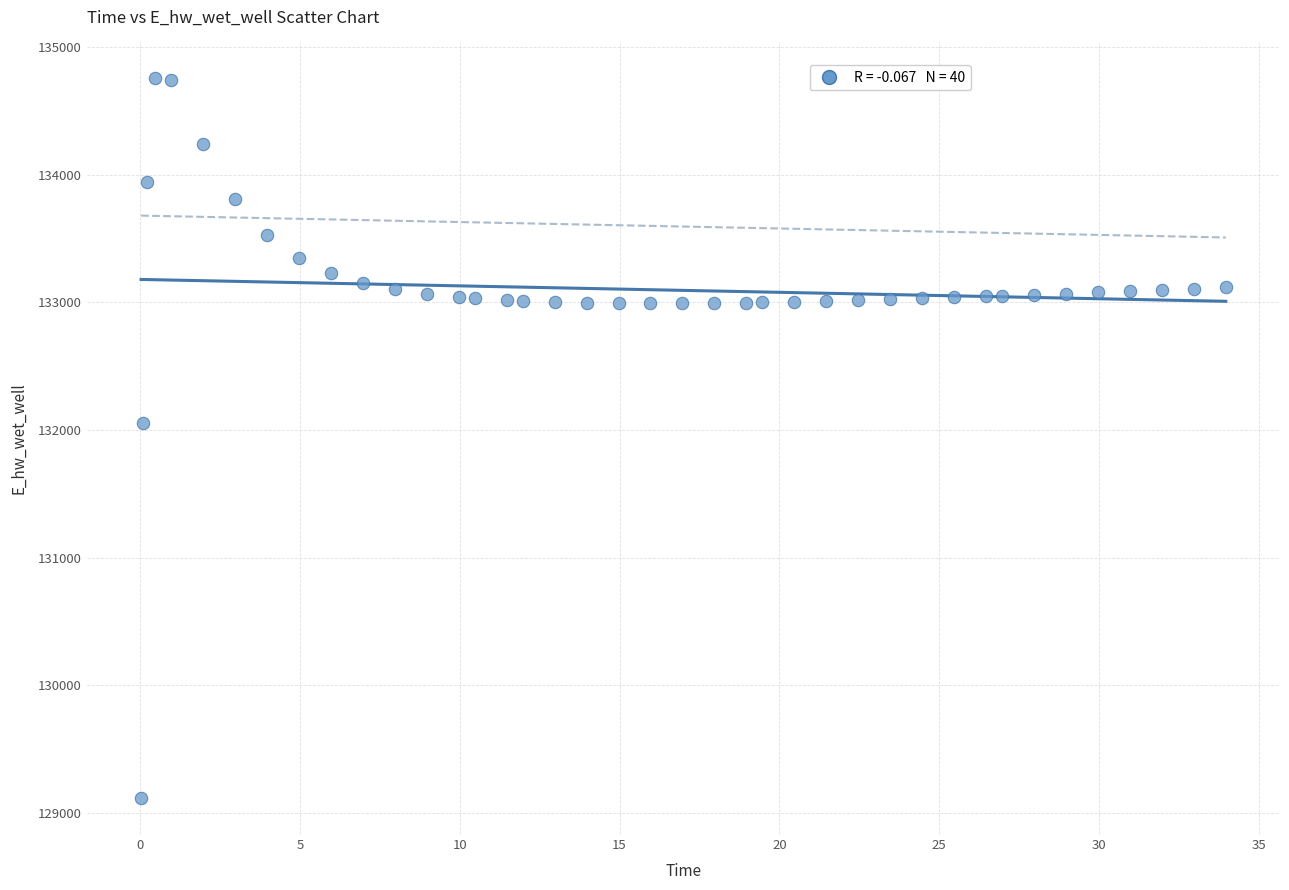

What Y value in the scatter plot is closest to 131935?

132057.9